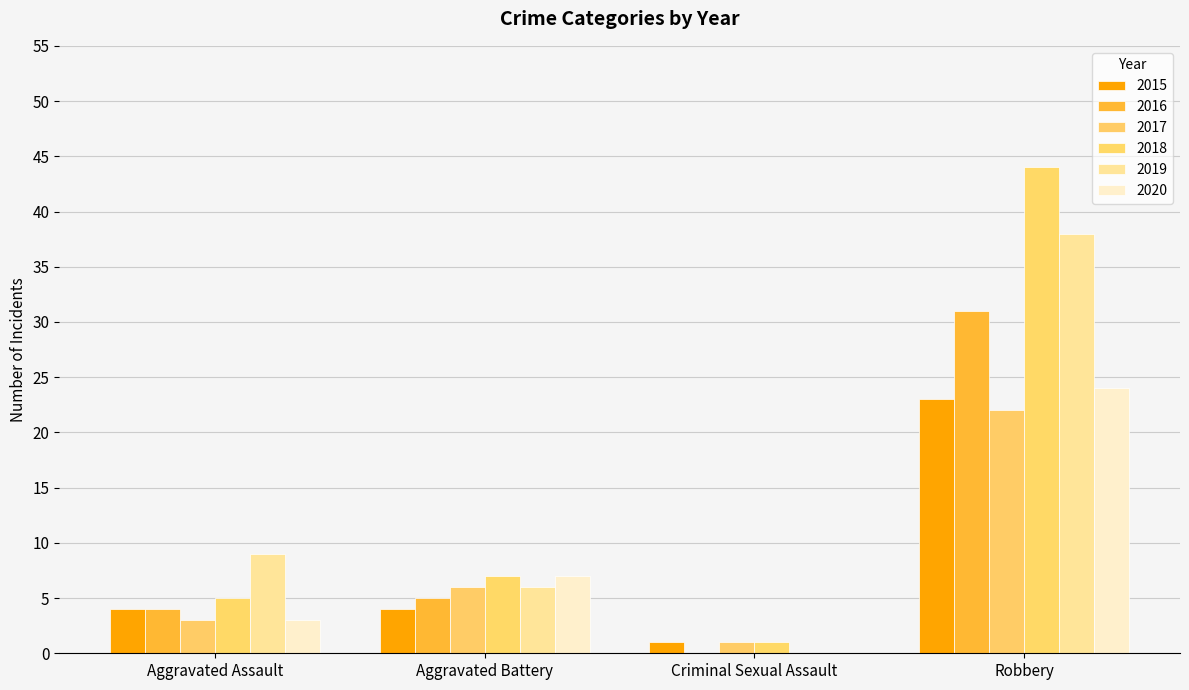

The 2020 series shows 4 at Aggravated Battery. True or false?

False